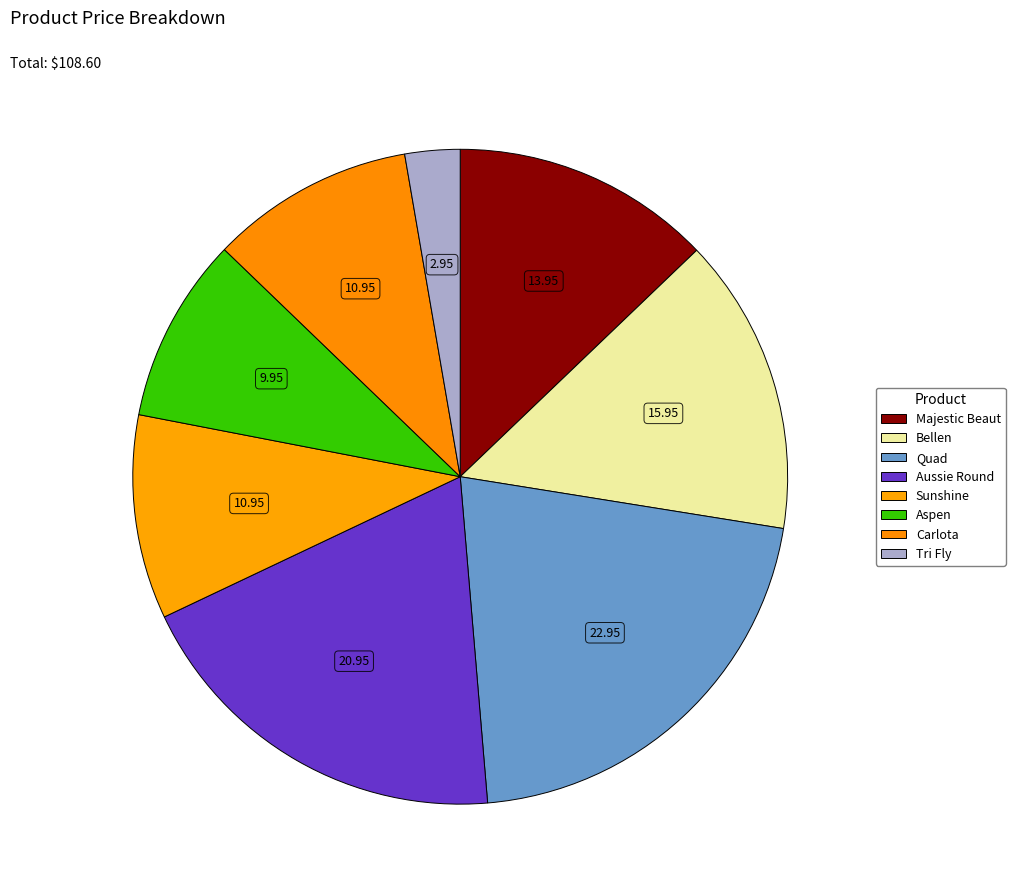

What portion of the pie excludes Majestic Beaut?

87.2%